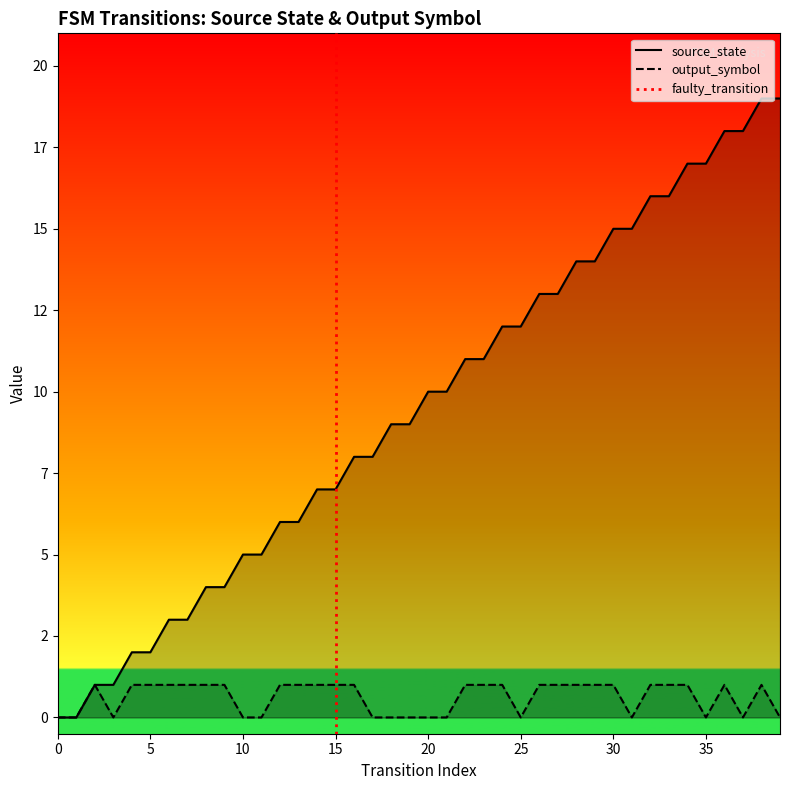

True or false: source_state has more than 0 interior local peaks.

False